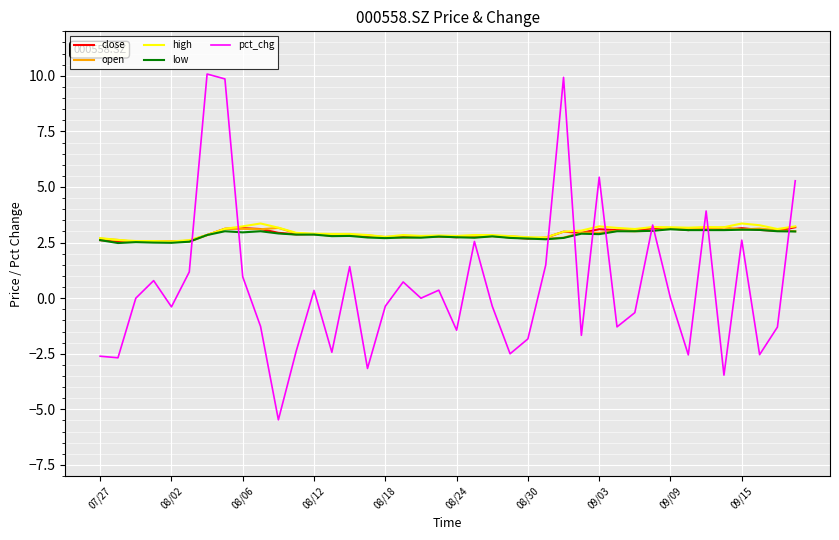

What is the maximum value shown in the chart?

10.1